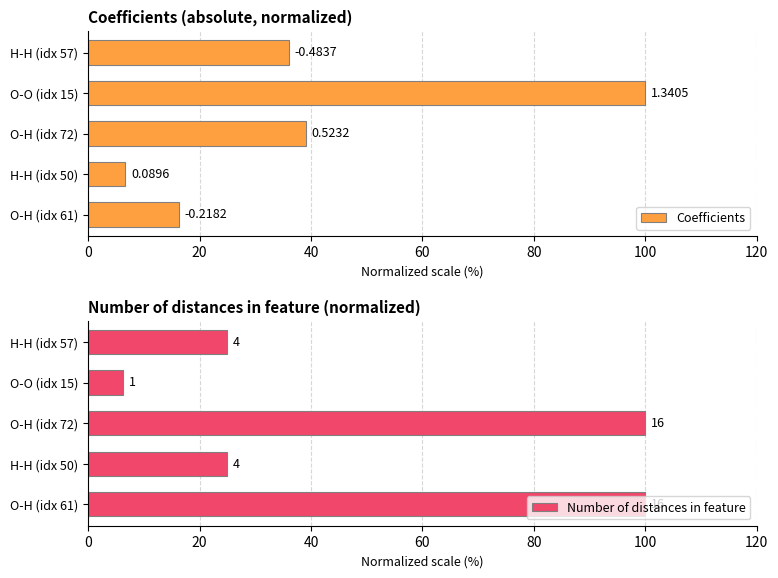

Which series has the largest total across all categories?

Number of distances in feature